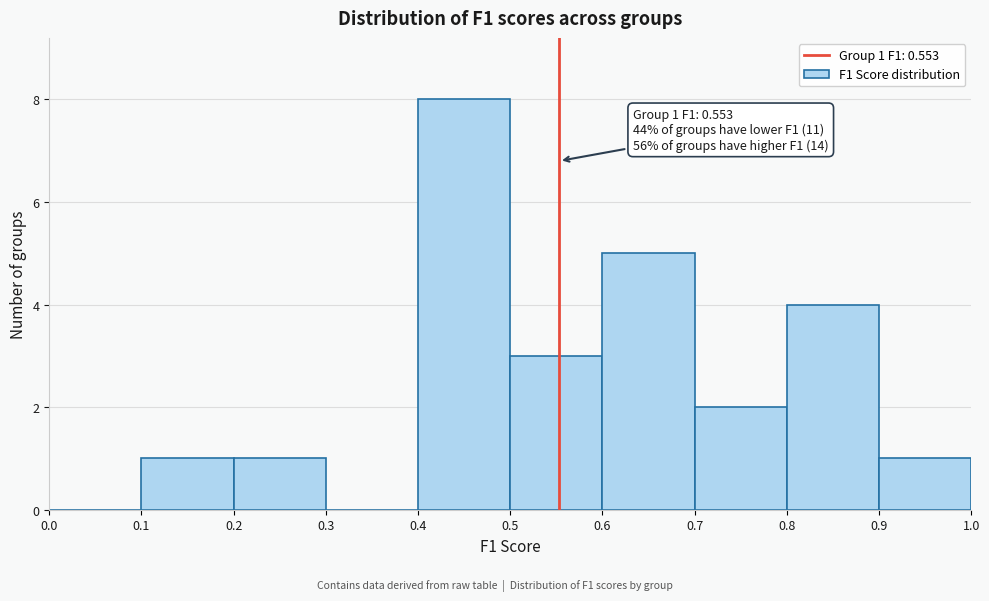

Over which range of the x-axis is the bar tallest?

0.4 to 0.5